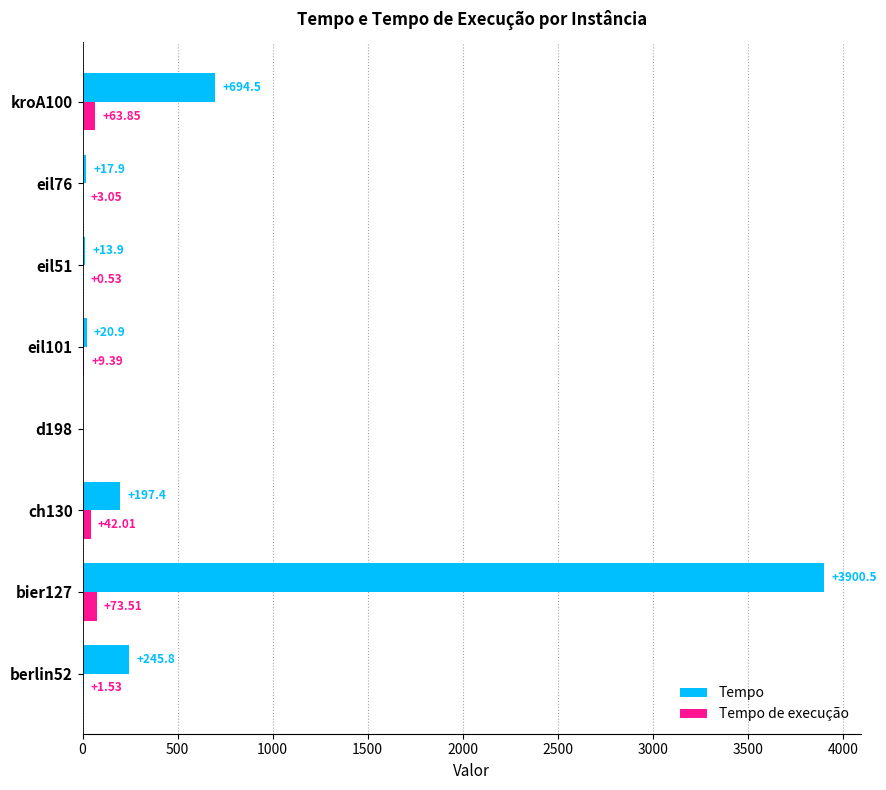

Between ch130 and eil76, which series saw the biggest shift?

Tempo